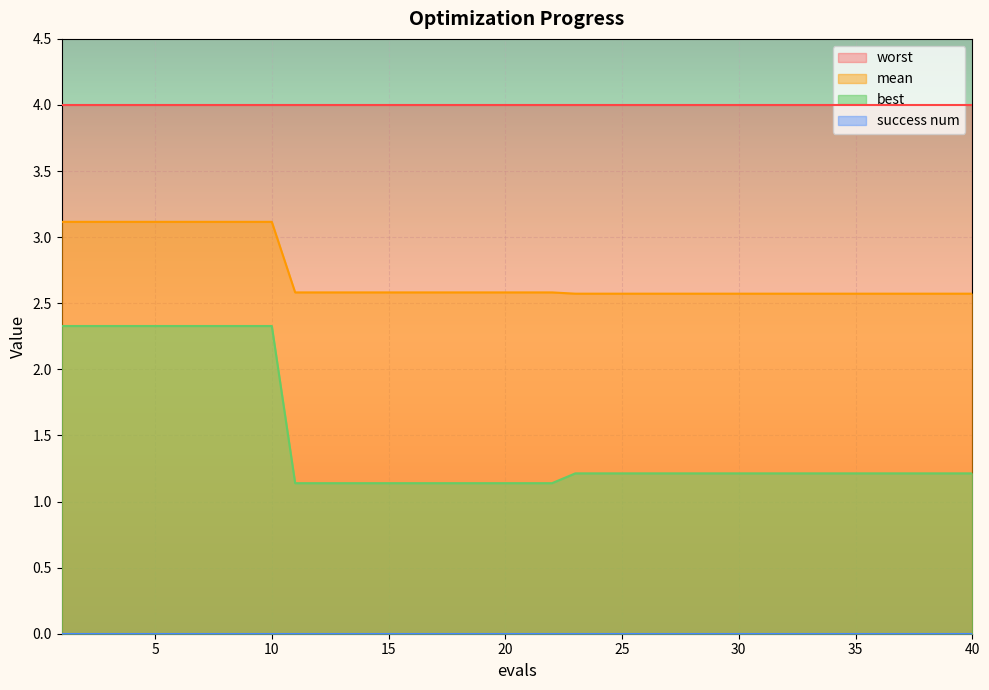

Count the number of categories in the chart.

40